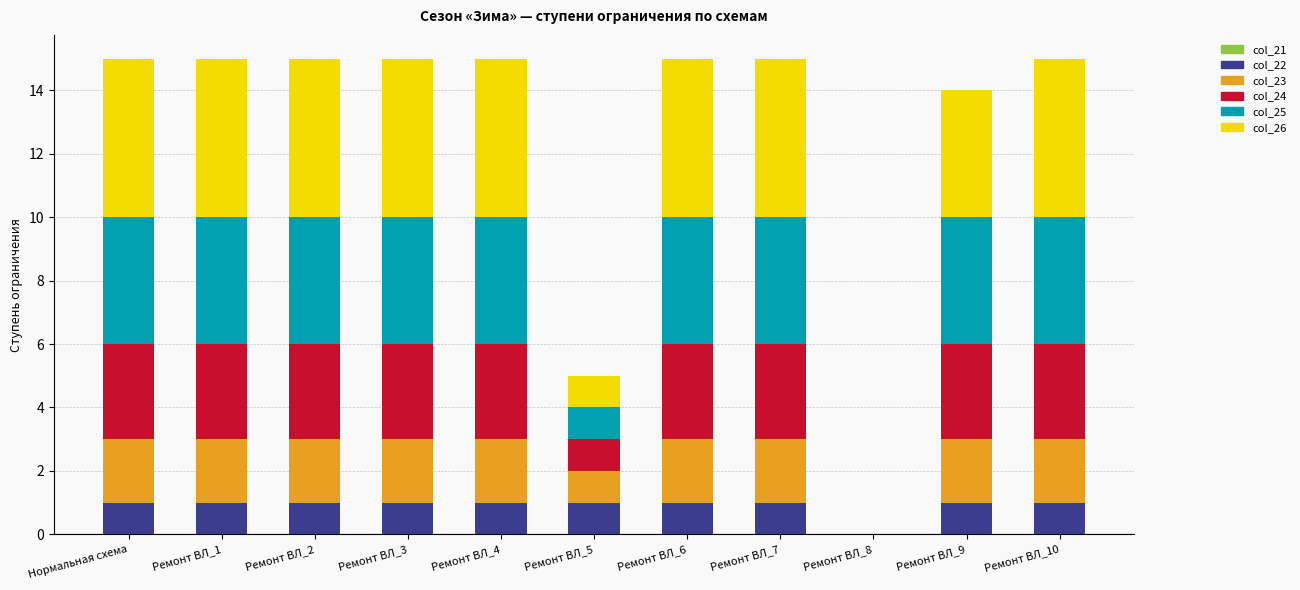

Is it true that col_22 equals 1 at Ремонт ВЛ_7?

True